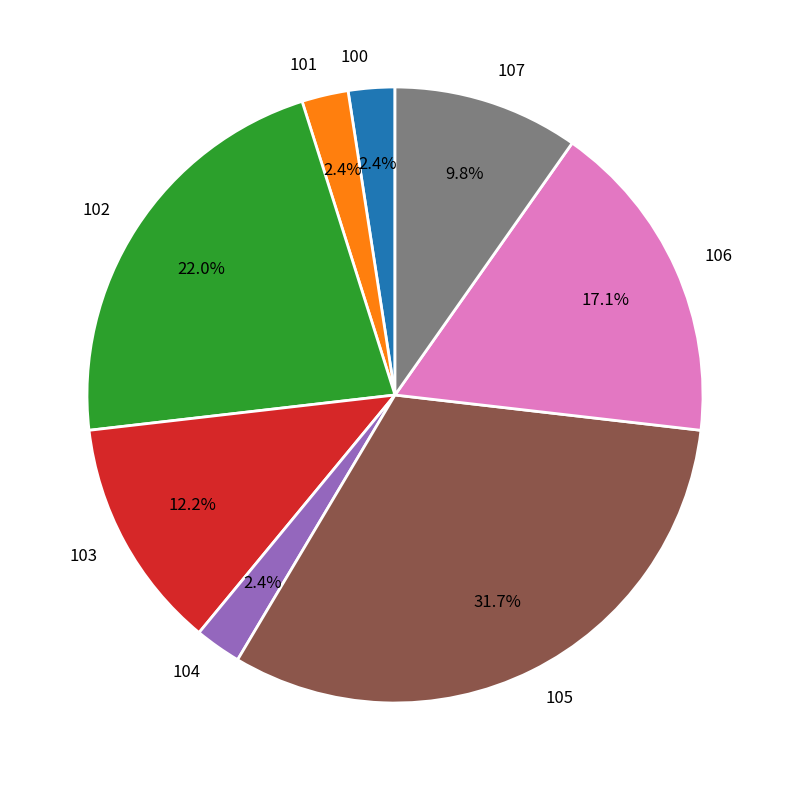

How many segments does this pie chart have?

8